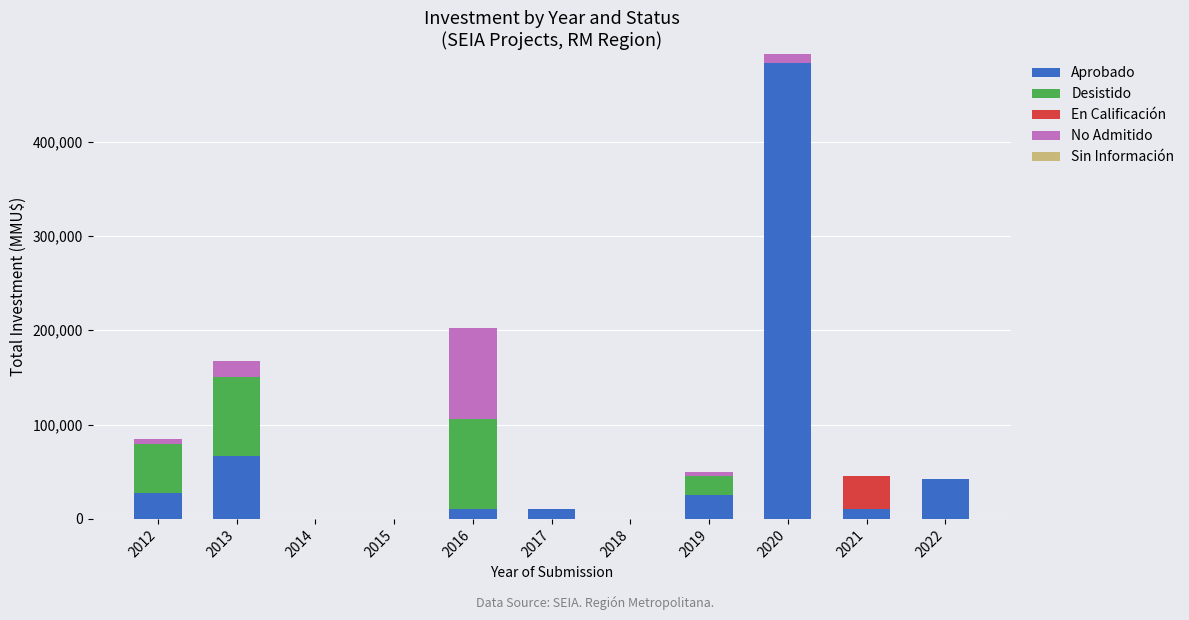

At which category is the sum across all series the highest?

2020